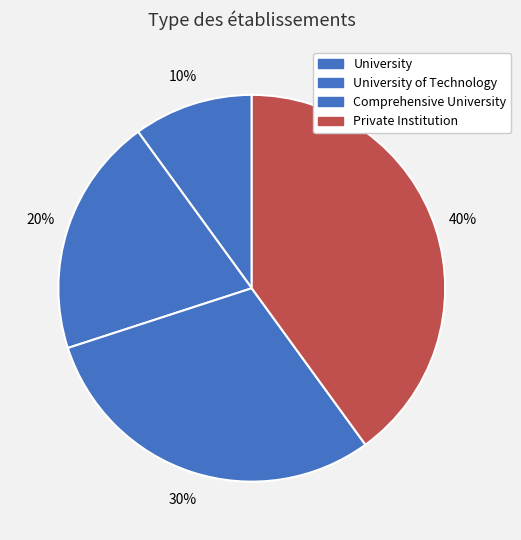

Is it true that University of Technology is 20% of the pie?

True